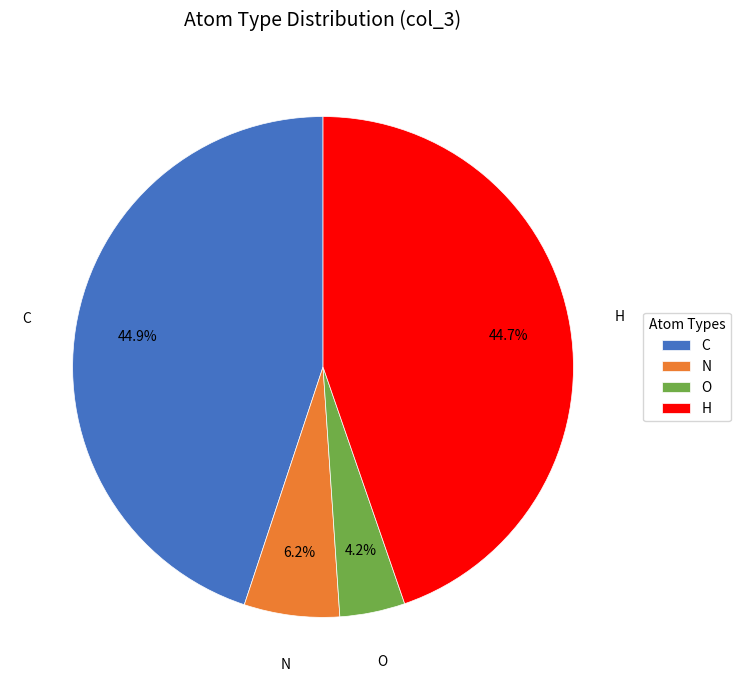

Between O and N, which is larger?

N